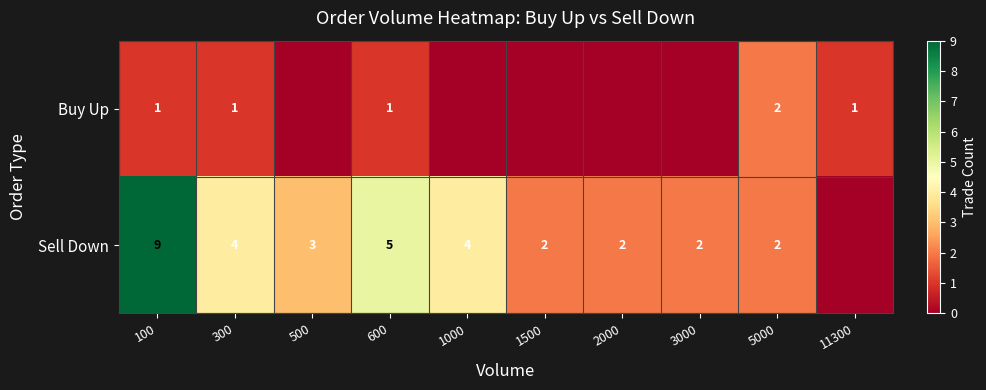

Is it true that Sell Down equals 5 at 600?

True